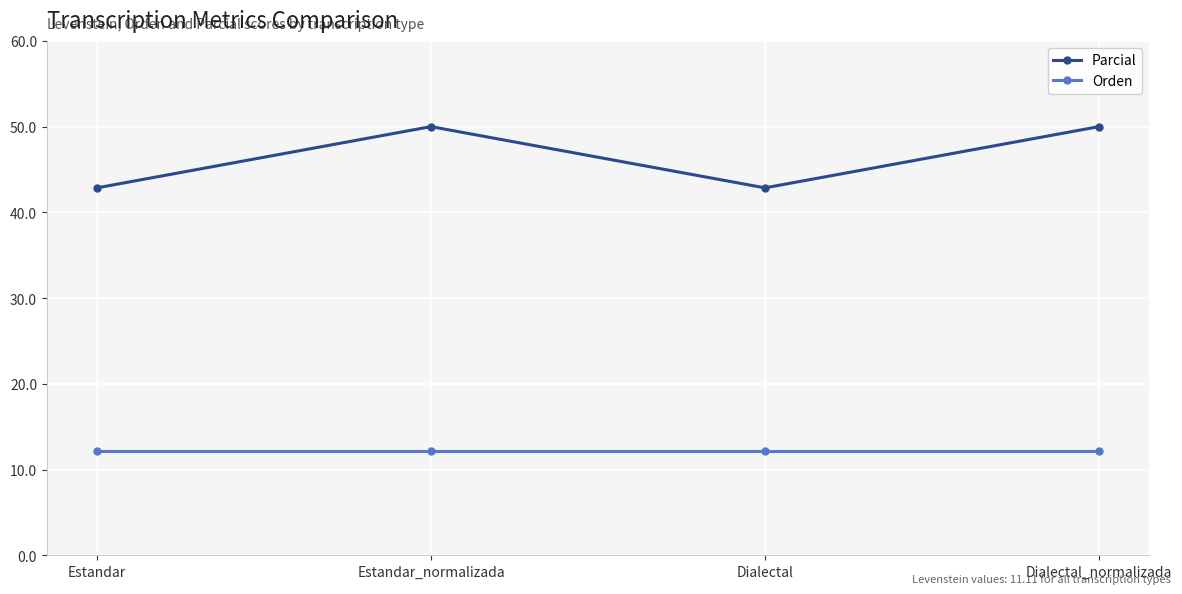

Which series has the largest total across all categories?

Parcial